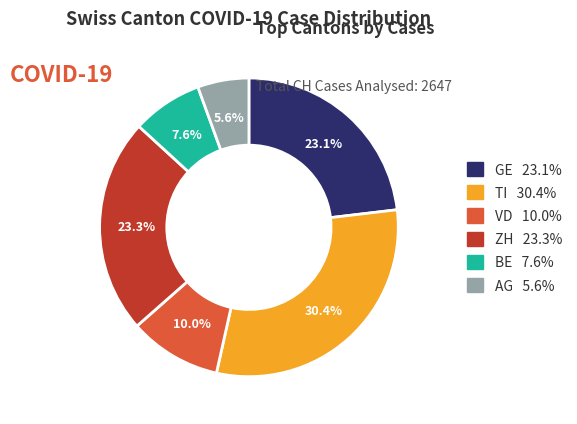

Which has a higher value, AG or VD?

VD